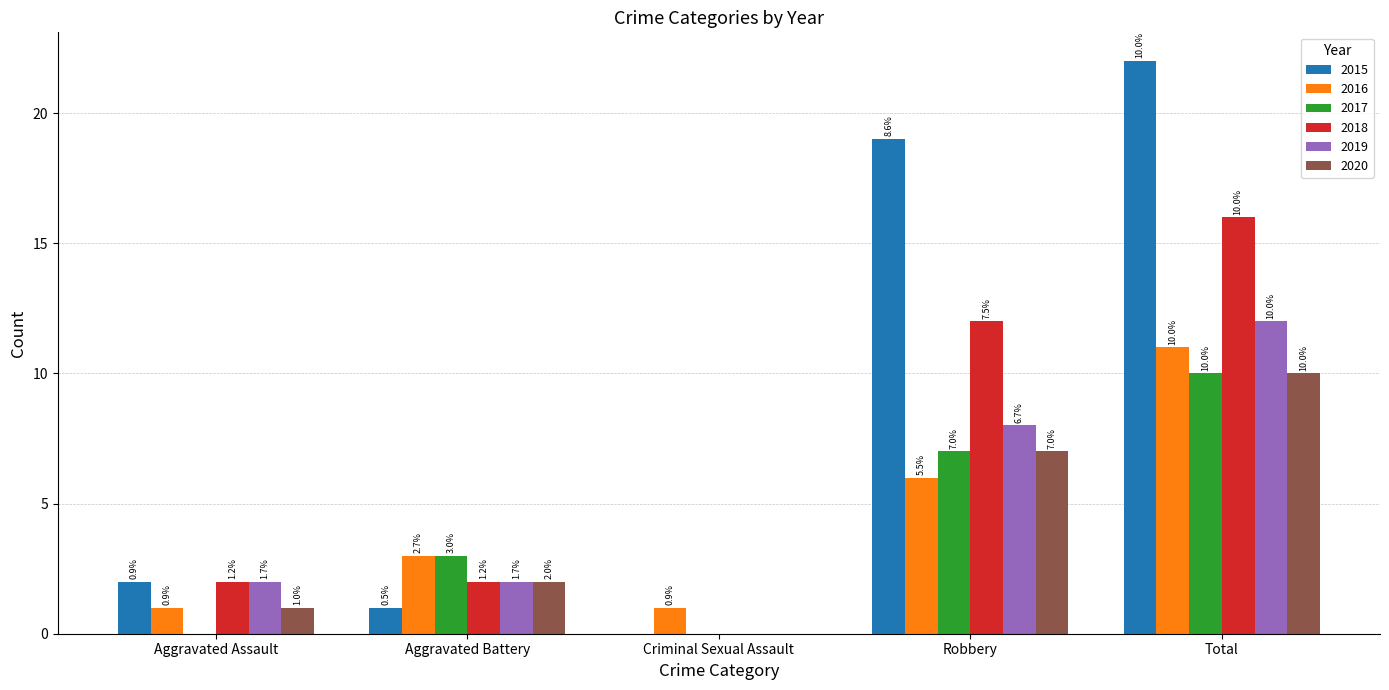

Which series changed the most between Aggravated Assault and Total?

2015